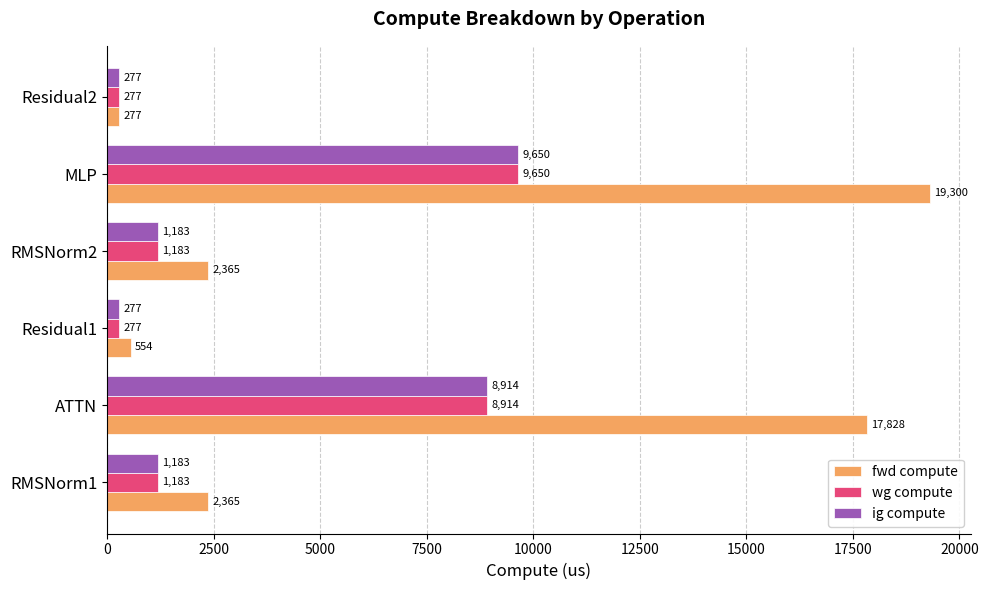

The value of ig compute at ATTN is 15023.0. True or false?

False